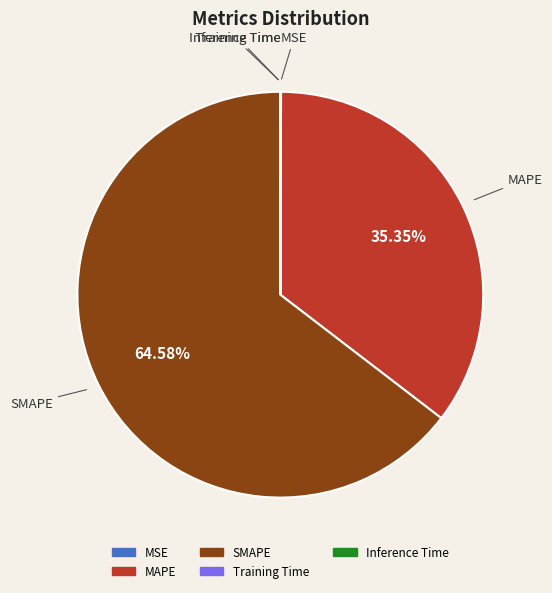

To the nearest percent, what is the average slice percentage?

20%